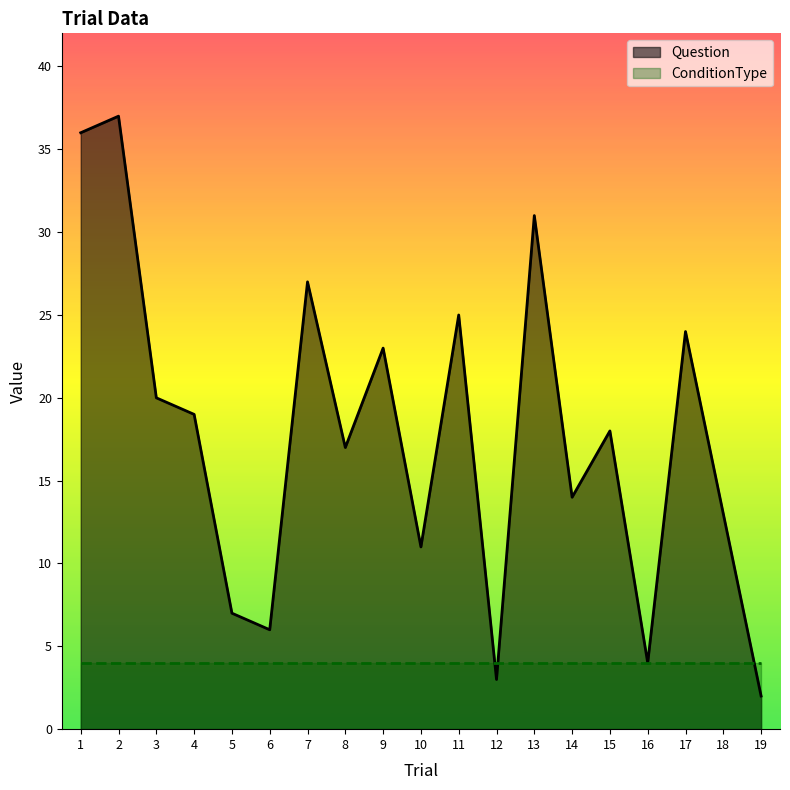

The value at 18 is 13. True or false?

True